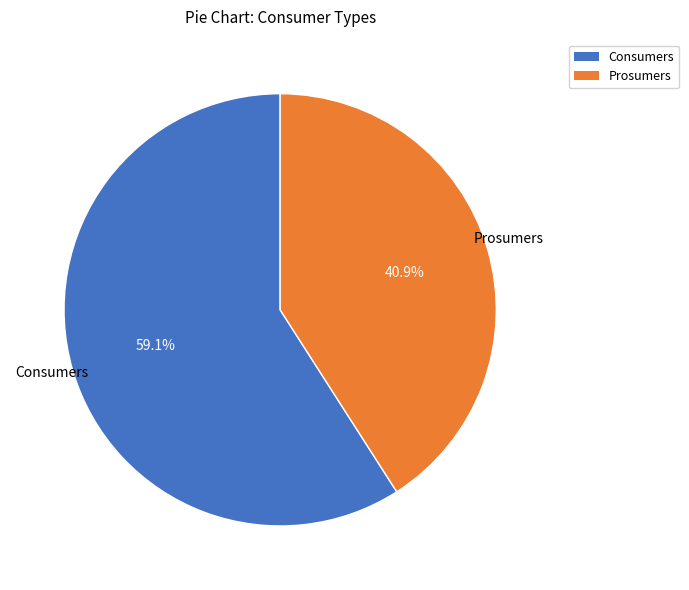

True or false: Prosumers accounts for 41% of the total.

True